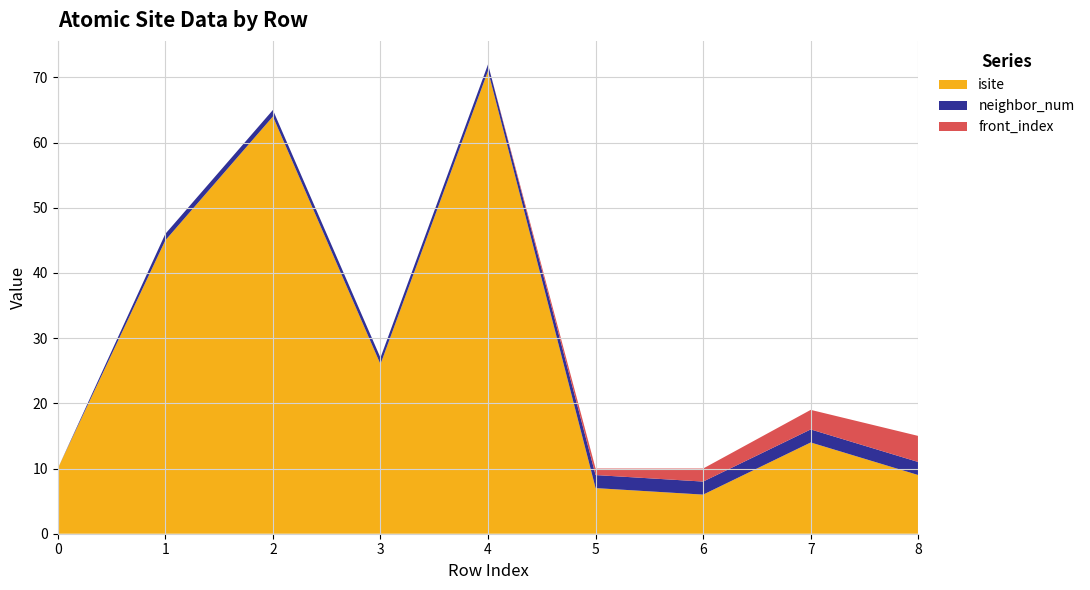

Reading left to right, what are all the values shown in this chart?

isite: 10	45	64	26	71	7	6	14	9
neighbor_num: 0	1	1	1	1	2	2	2	2
front_index: 0	0	0	0	0	1	2	3	4